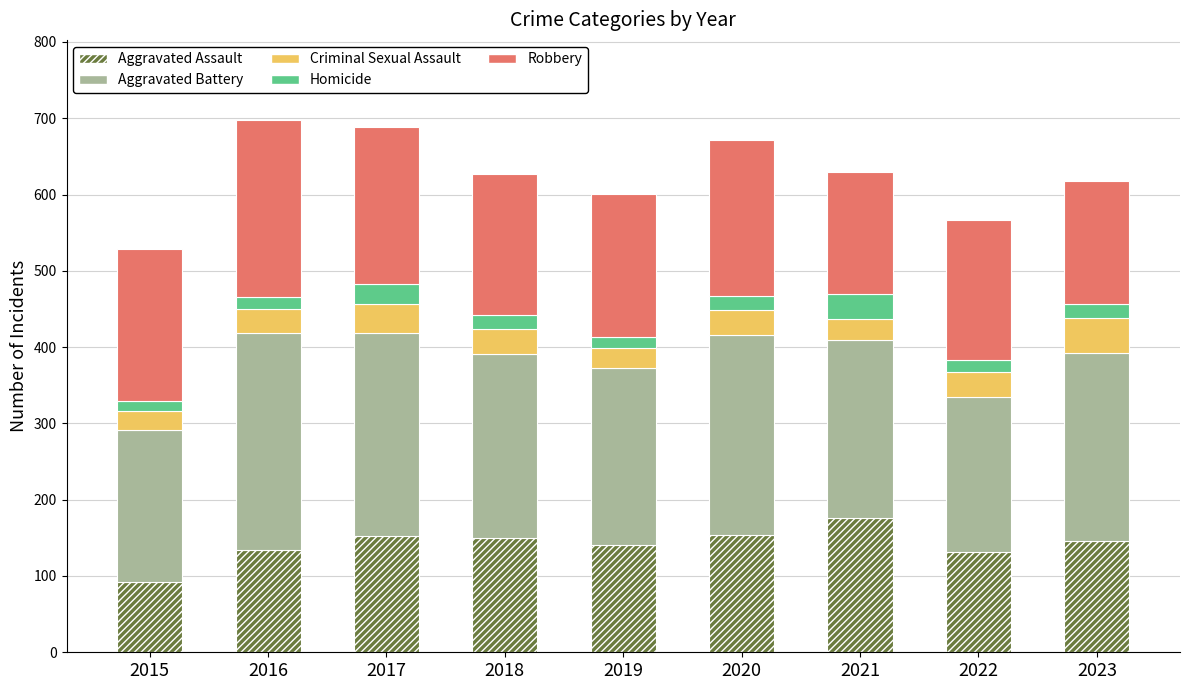

What value does the Aggravated Assault series have at 2018, to the nearest 10?

150